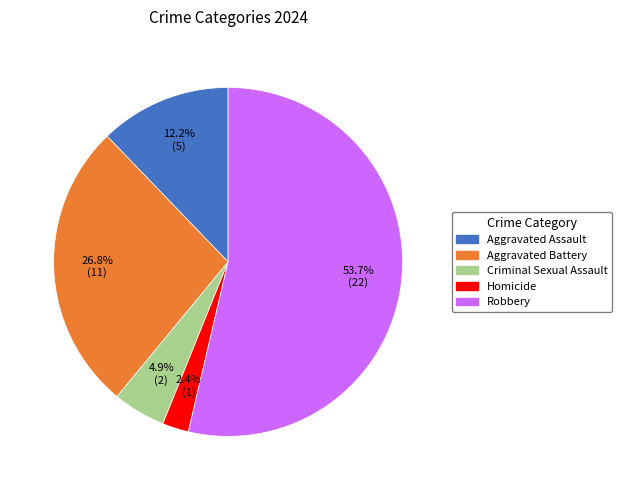

Count the number of slices in the pie.

5